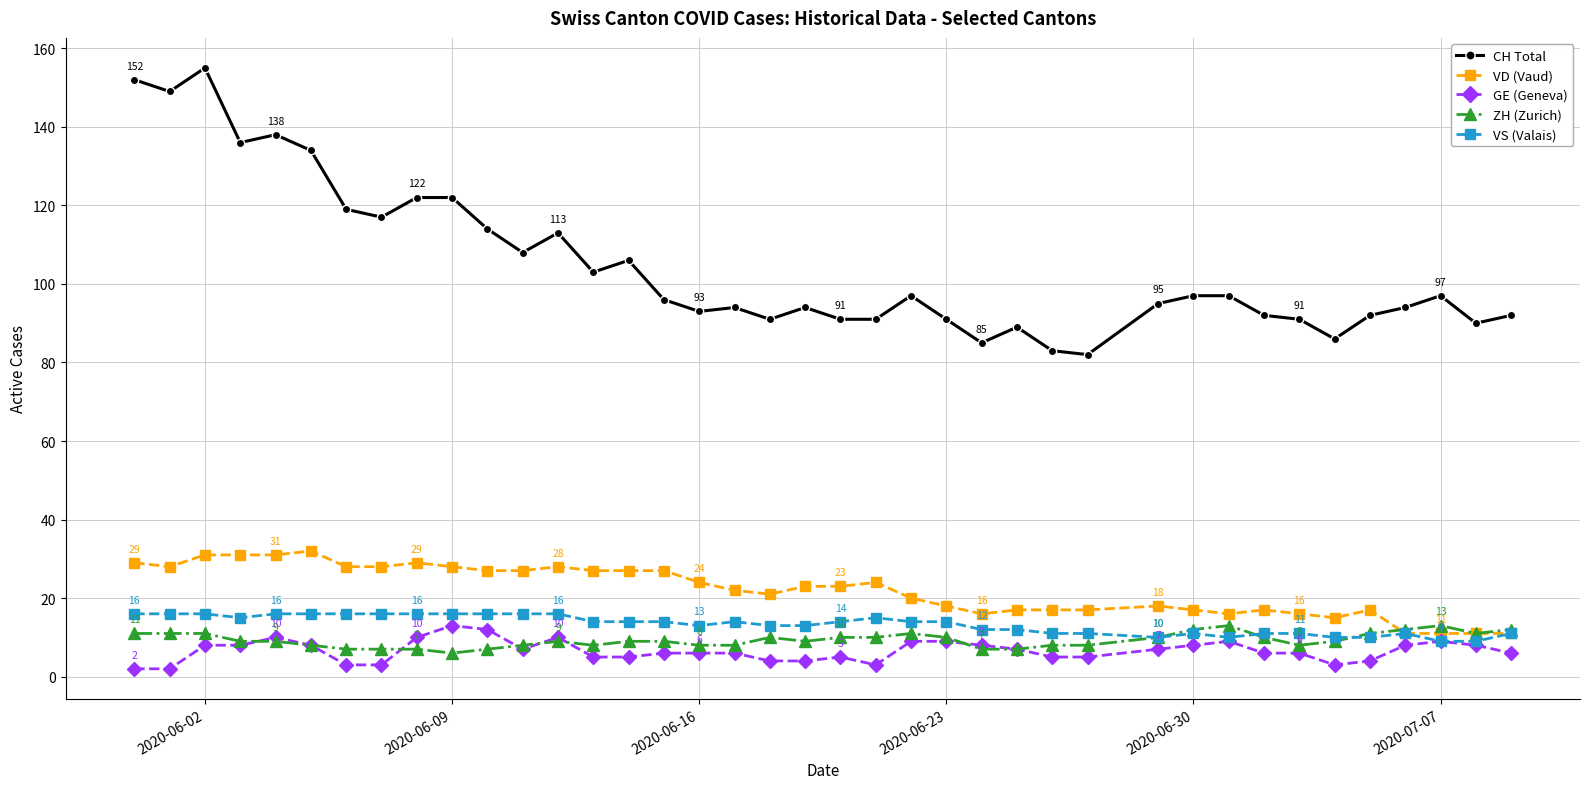

Which series has the largest total across all categories?

CH Total